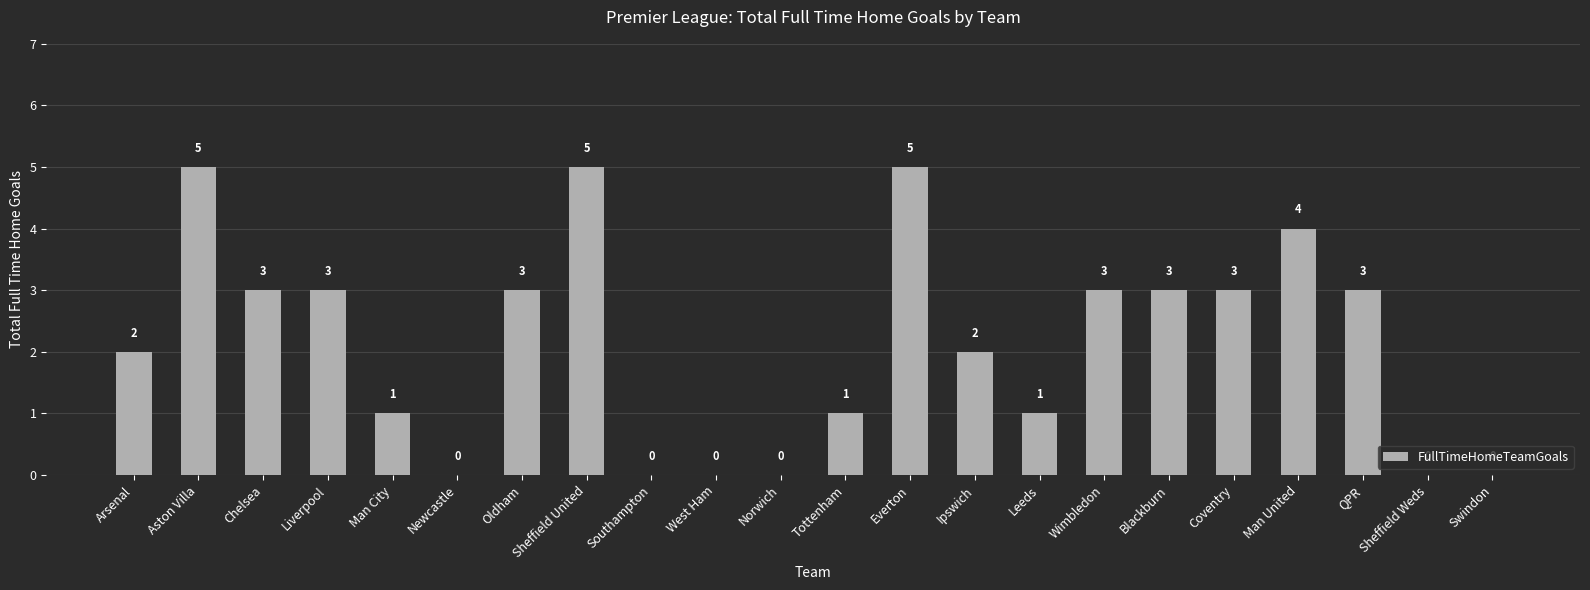

At which label does the data first exceed 3?

Aston Villa